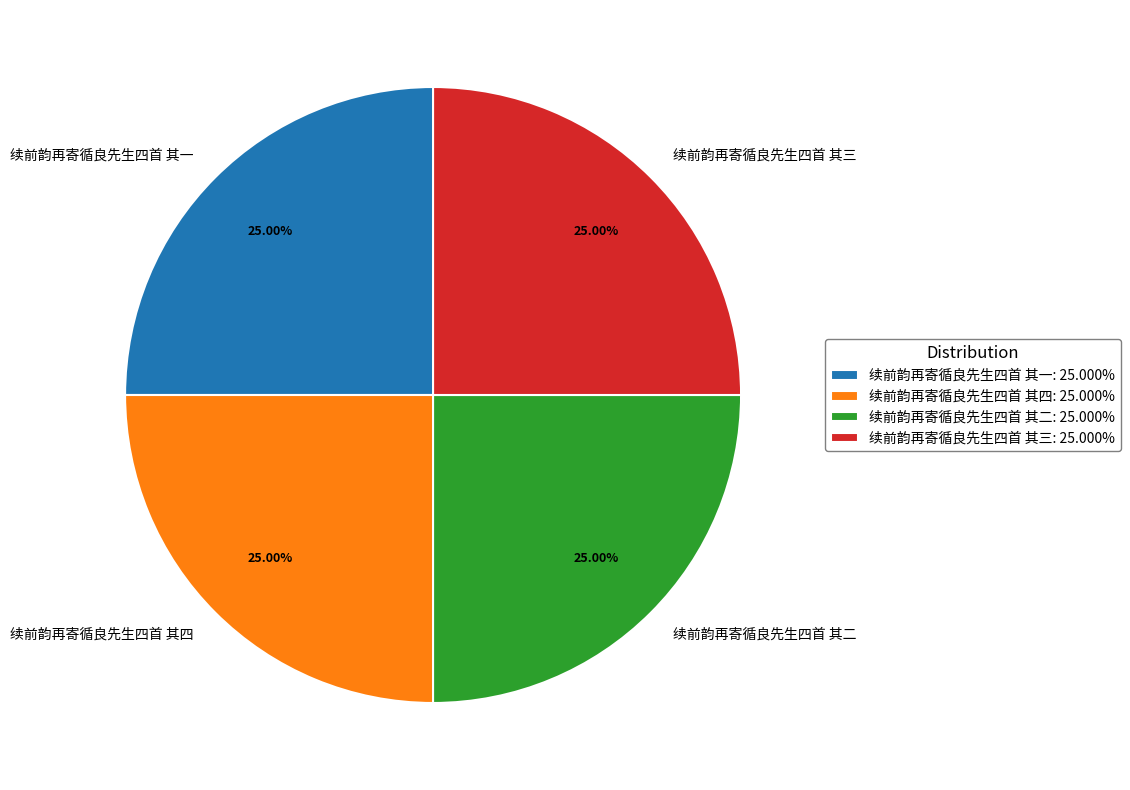

Does 续前韵再寄循良先生四首 其一 account for over 50% of the chart?

No